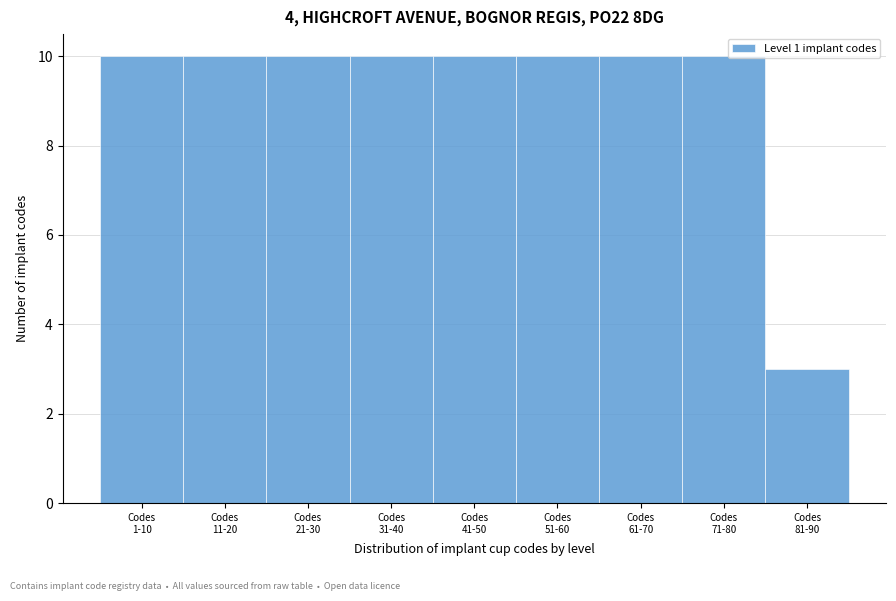

Reading right to left, transcribe all the data shown in this chart.

3	10	10	10	10	10	10	10	10